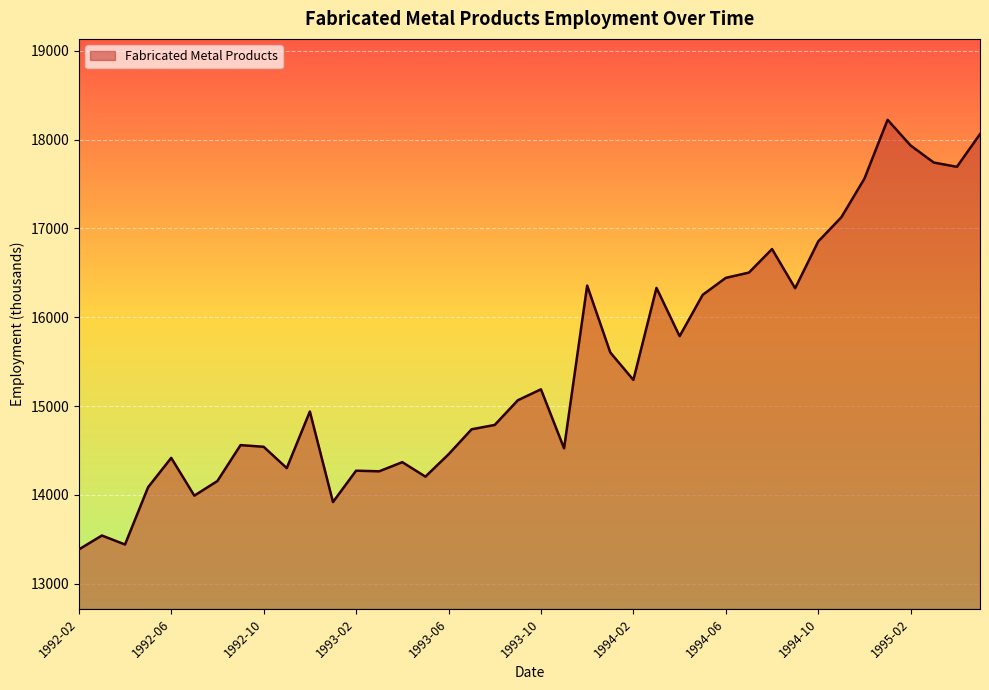

What is the difference between the maximum and minimum values?

4837